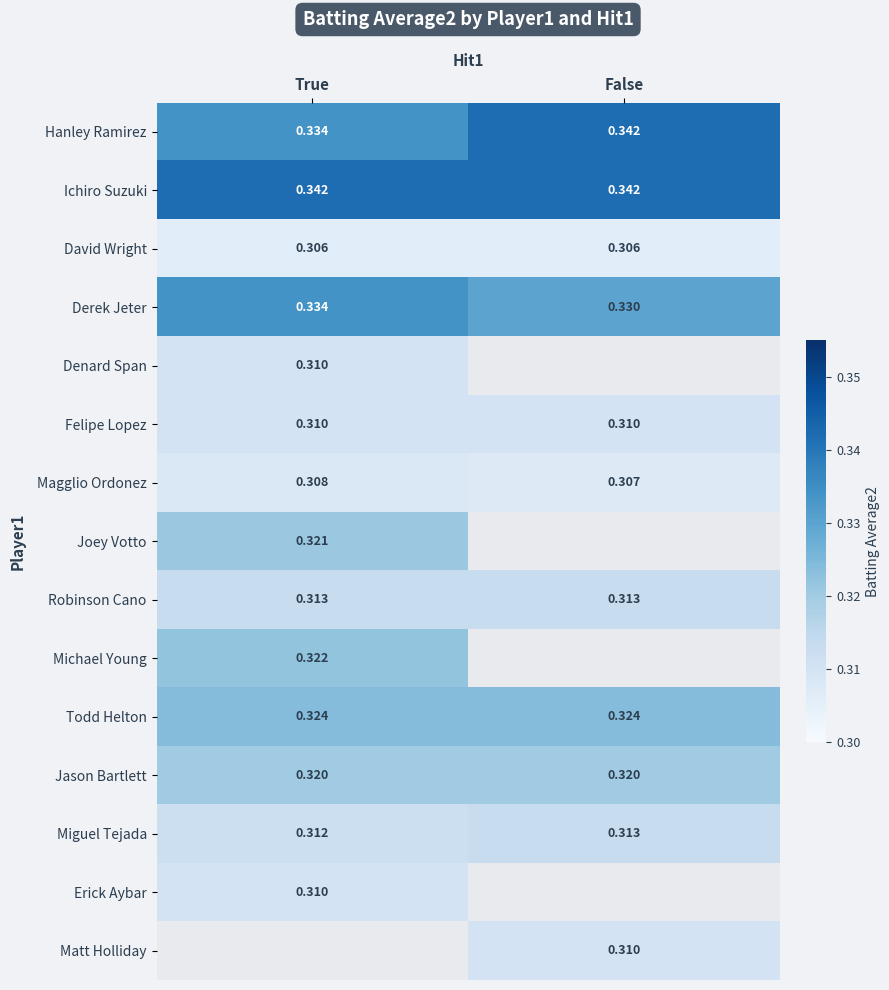

At how many categories does at least one series exceed 0?

2